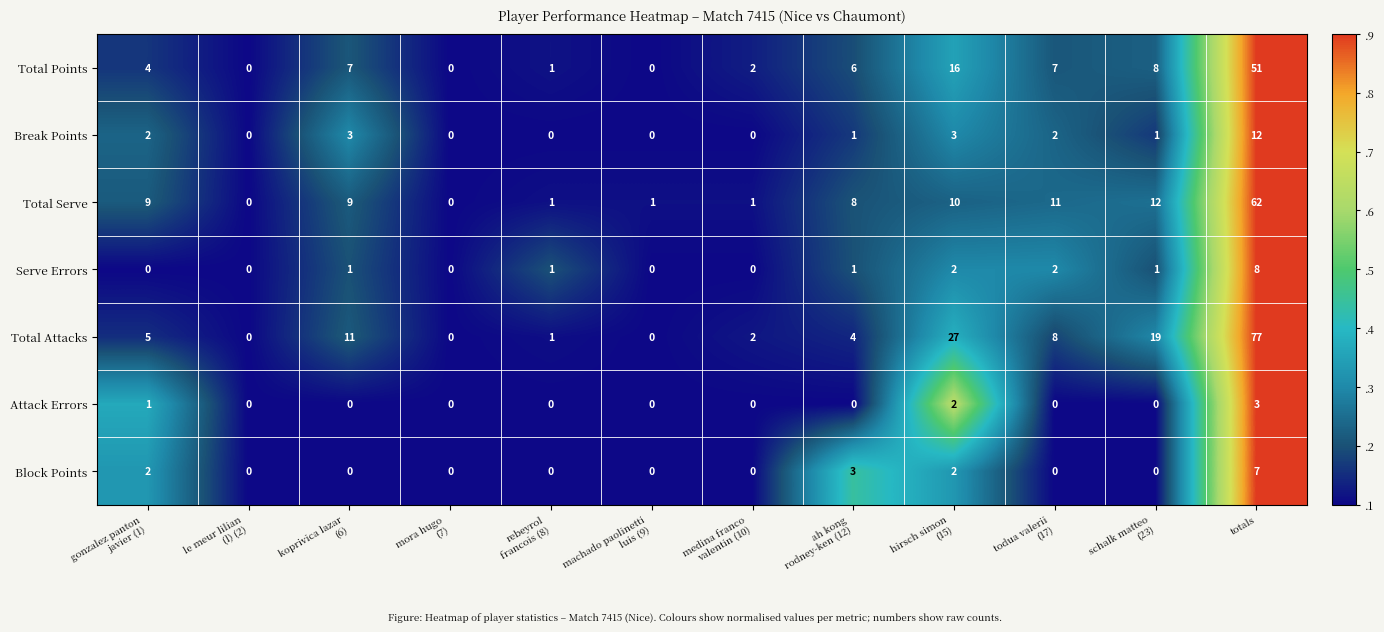

Rank the series by their maximum value, from lowest to highest.

Attack Errors, Block Points, Serve Errors, Break Points, Total Points, Total Serve, Total Attacks